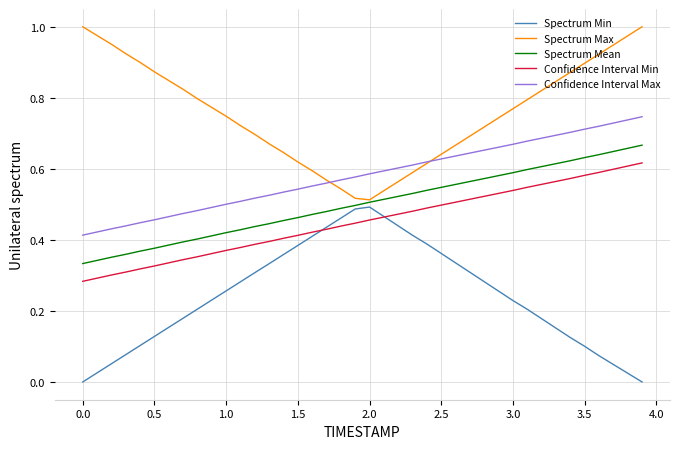

Which series has the largest total across all categories?

Spectrum Max